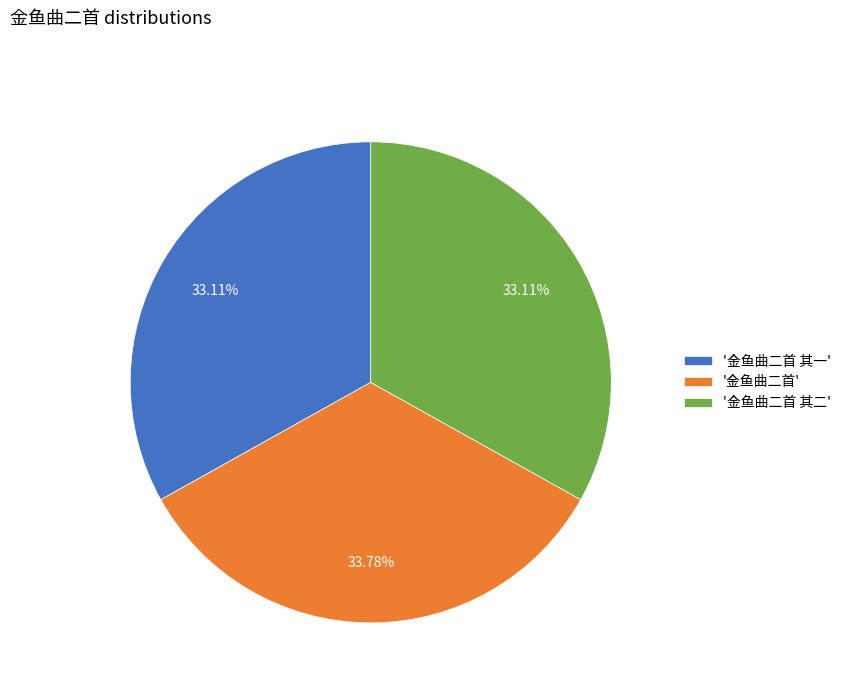

Do '金鱼曲二首 其二' and '金鱼曲二首' together represent more than half of the pie?

Yes